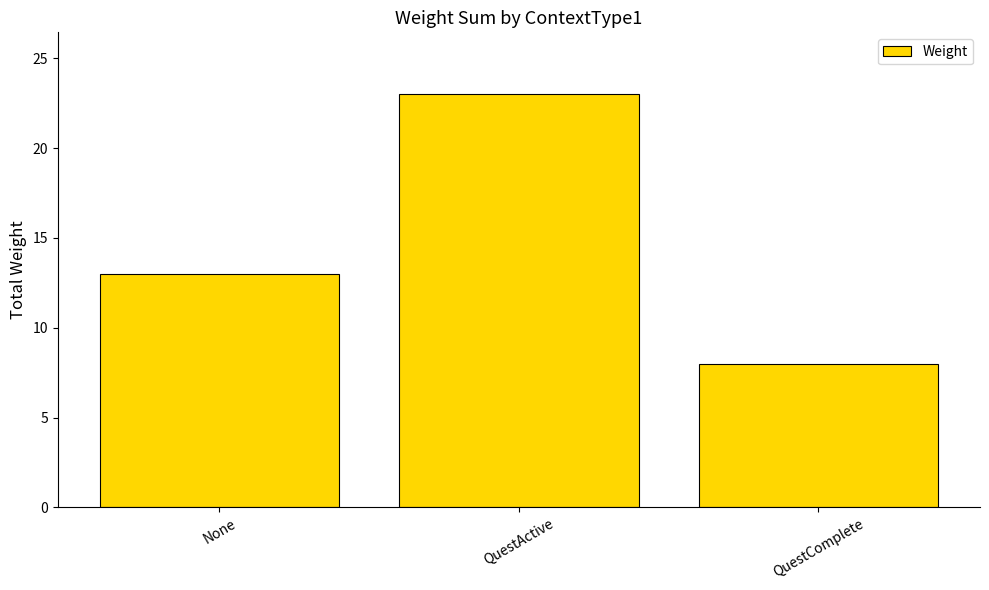

List the labels in order of value, smallest first.

QuestComplete, None, QuestActive